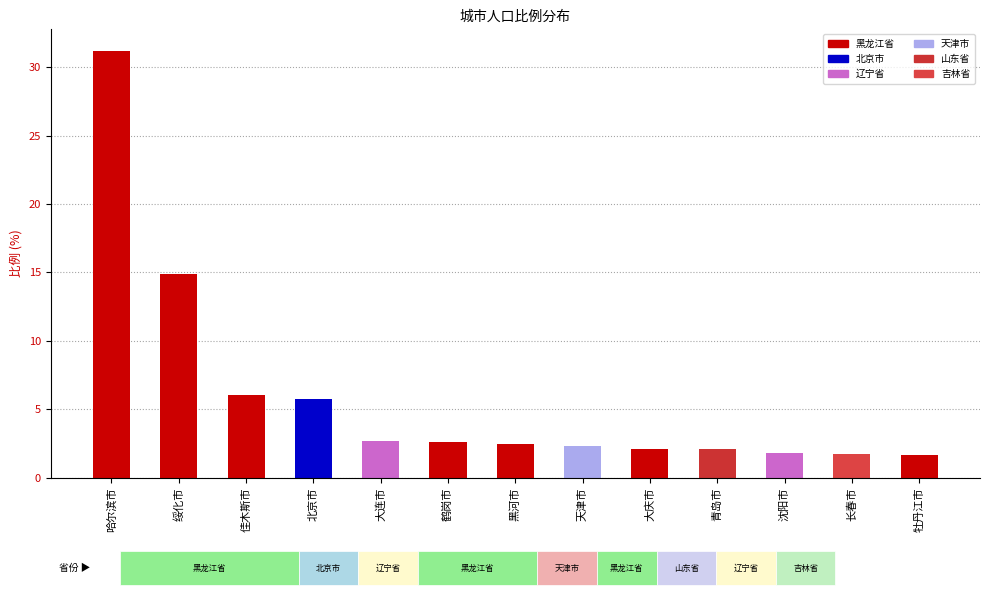

What position from the right is 绥化市?

12